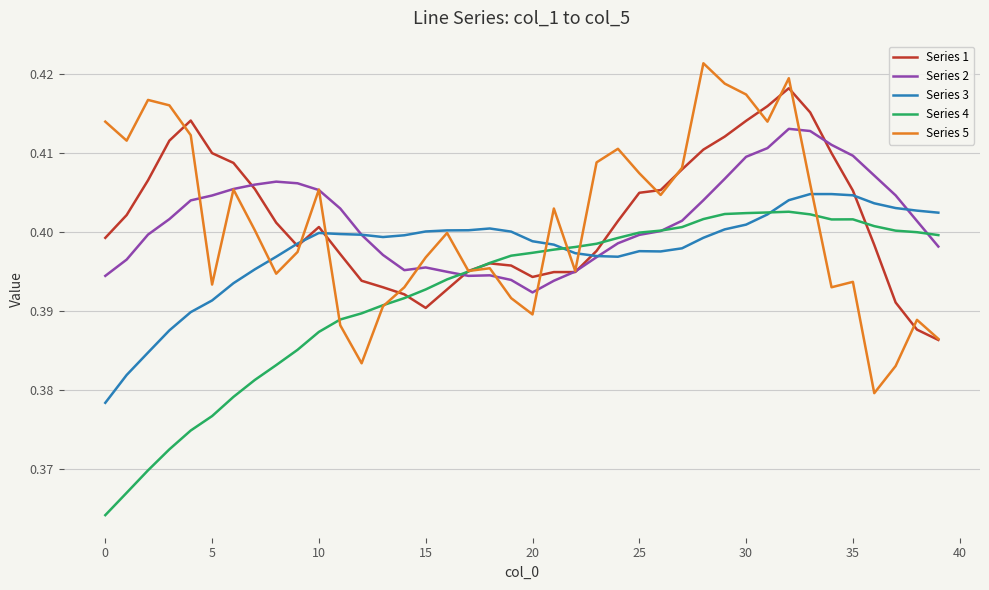

At which label does Series 3 reach its minimum?

0